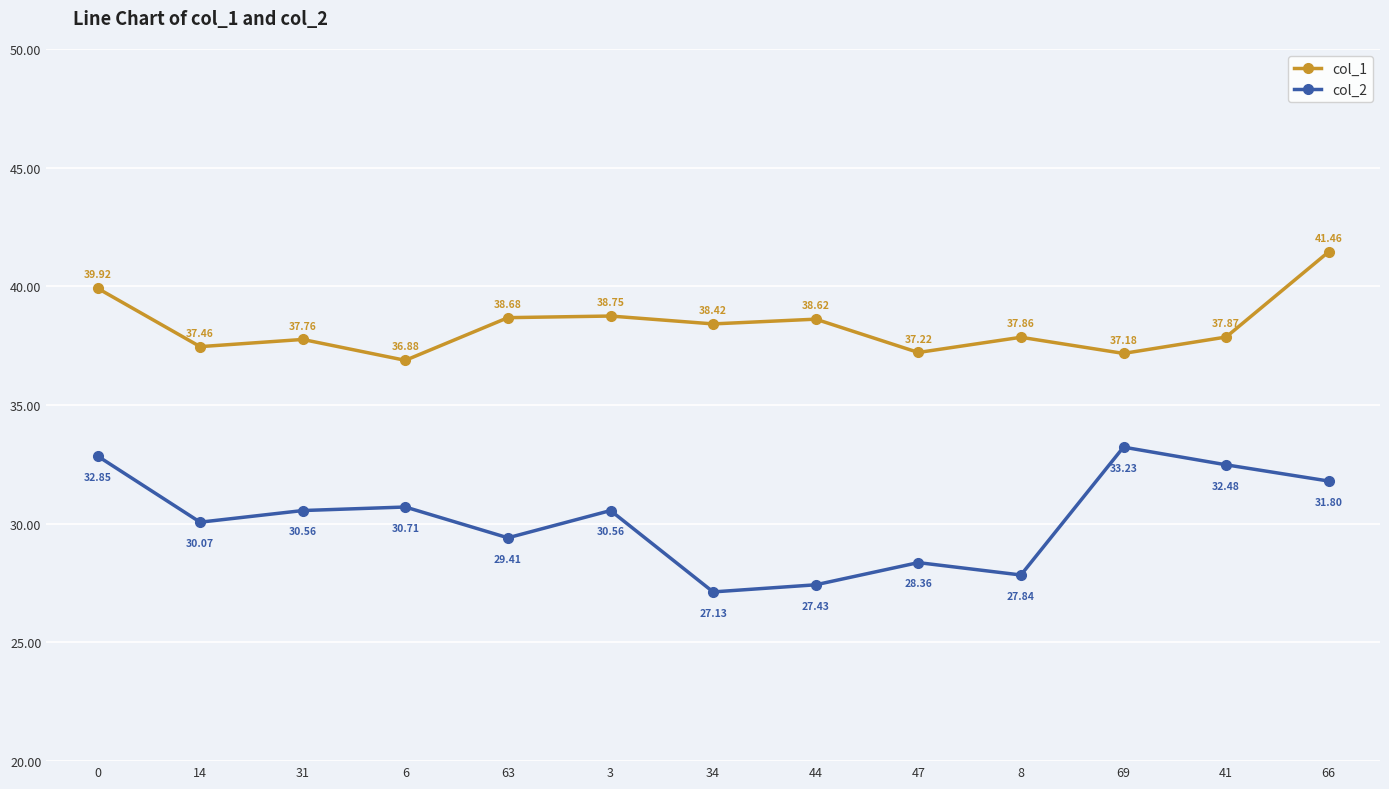

True or false: col_2 has more than 0 points higher than both neighbors.

True